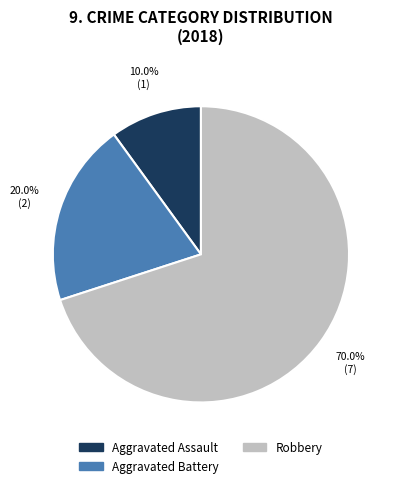

True or false: Aggravated Assault accounts for 10% of the total.

True